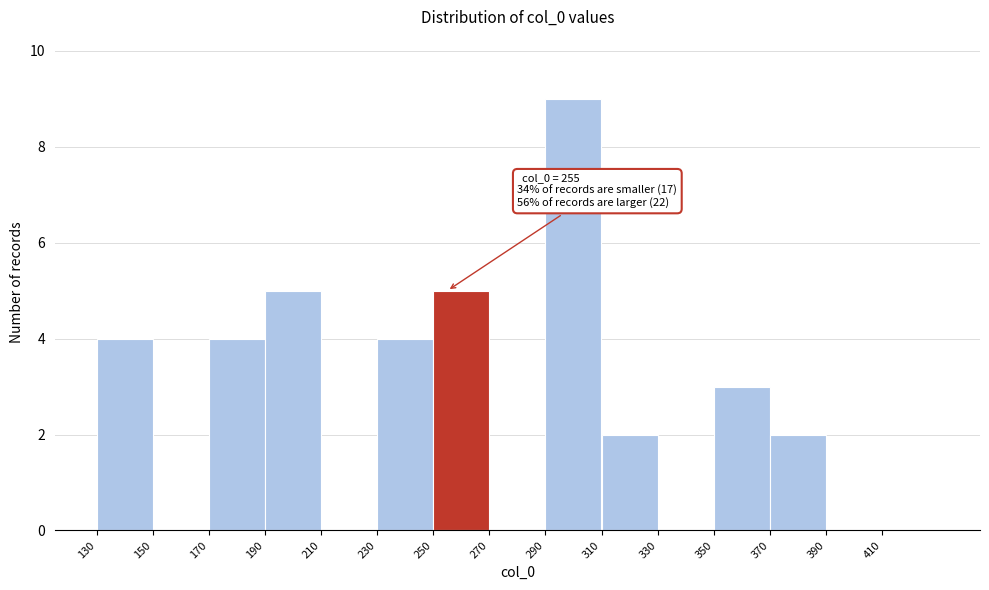

Which range on the x-axis has the tallest bar?

290 to 310